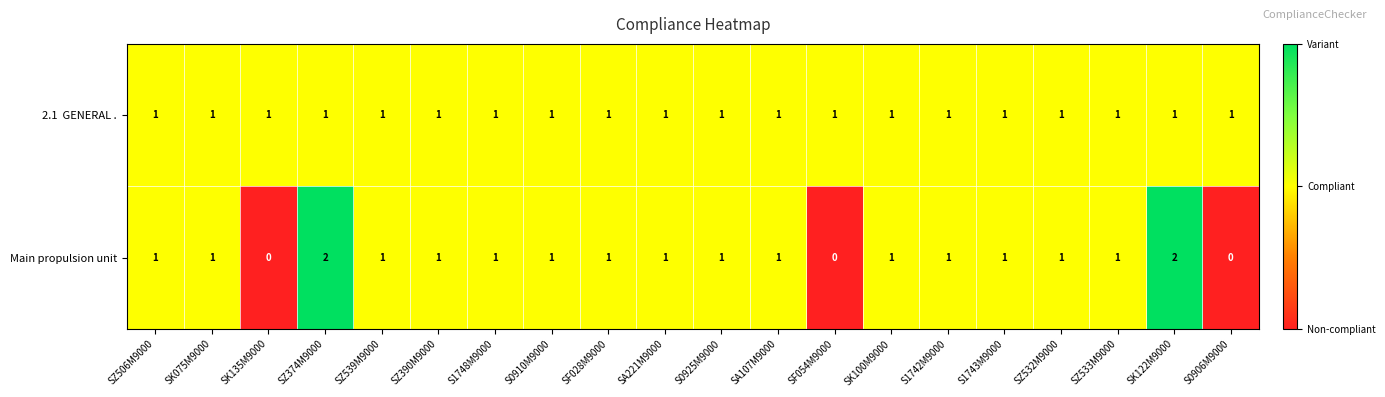

What is the greatest value displayed?

2